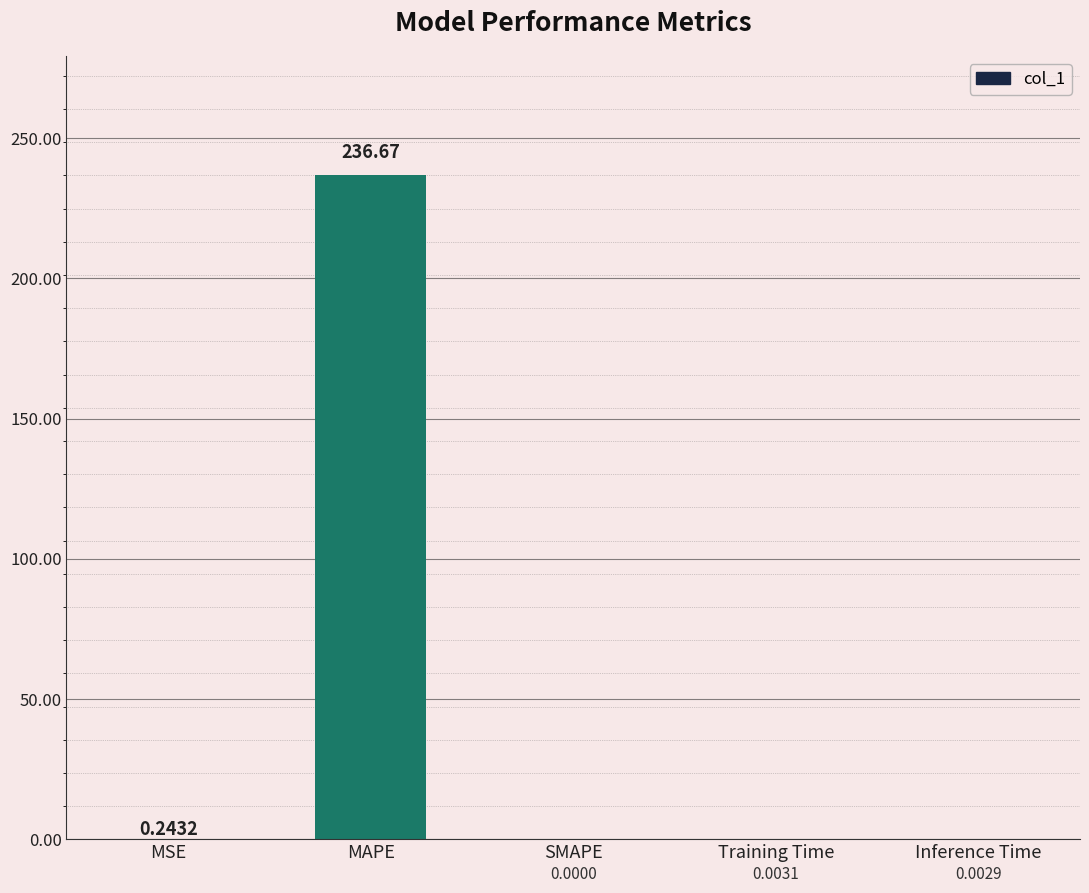

Between SMAPE and Training Time, which is larger?

Training Time